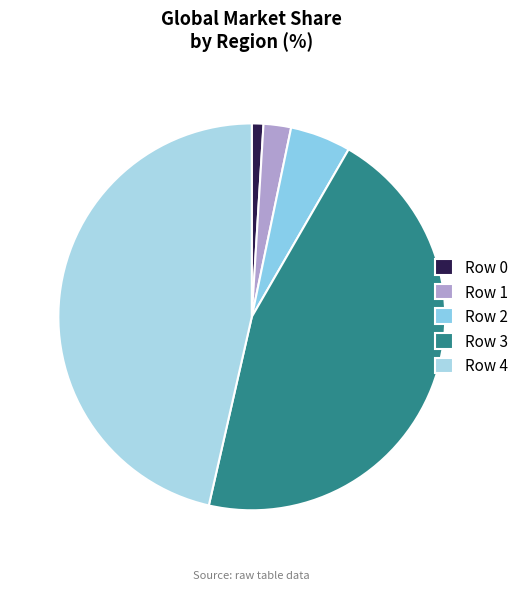

How many segments does this pie chart have?

5